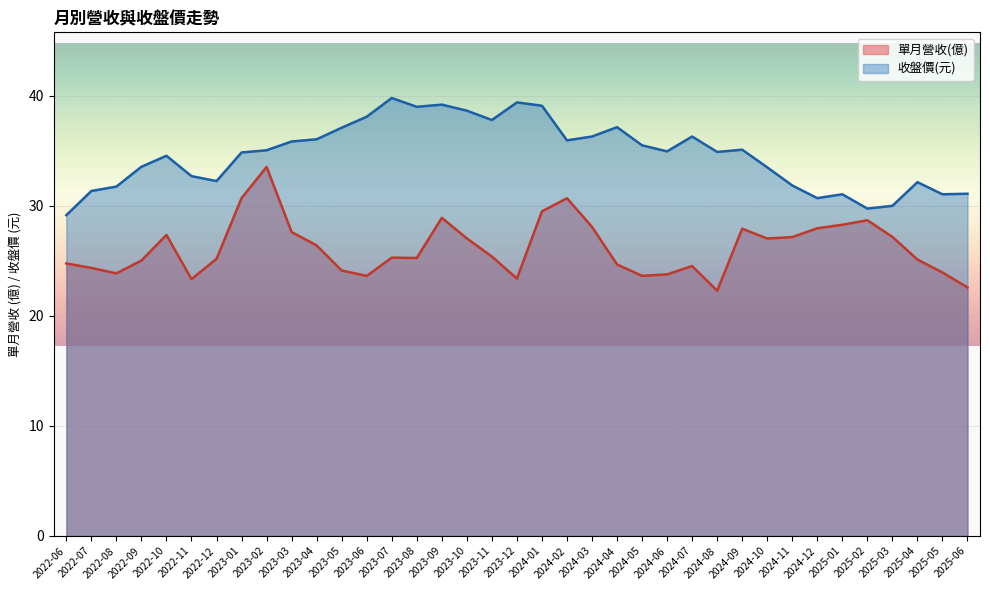

Is it true that 收盤價 equals 23.9 at 2024-02?

False